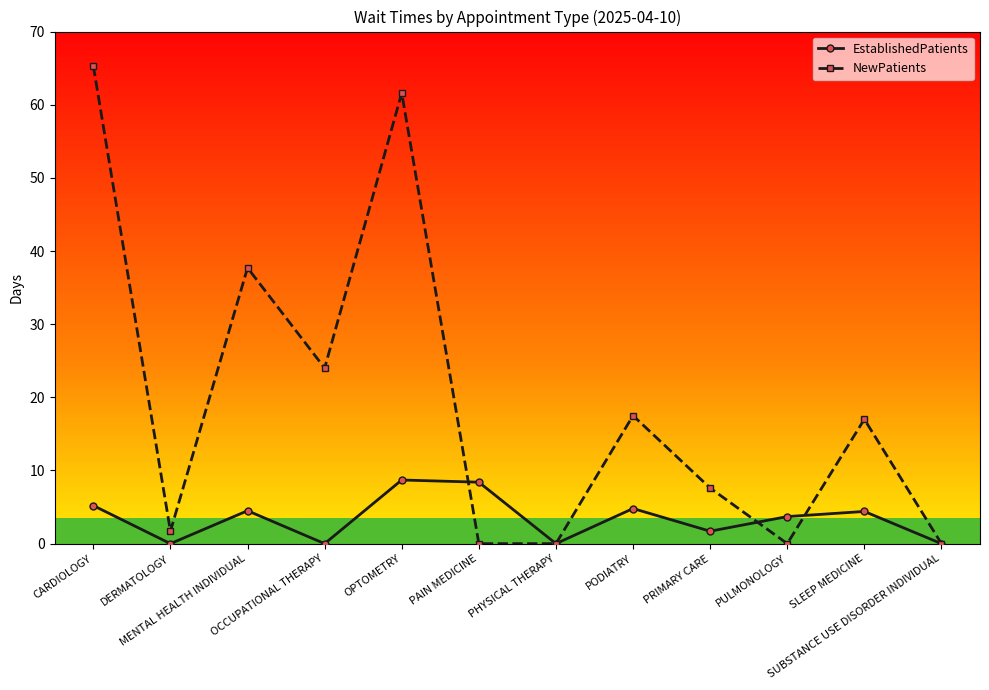

Is the value of NewPatients at PAIN MEDICINE greater than the value of EstablishedPatients at PAIN MEDICINE?

No